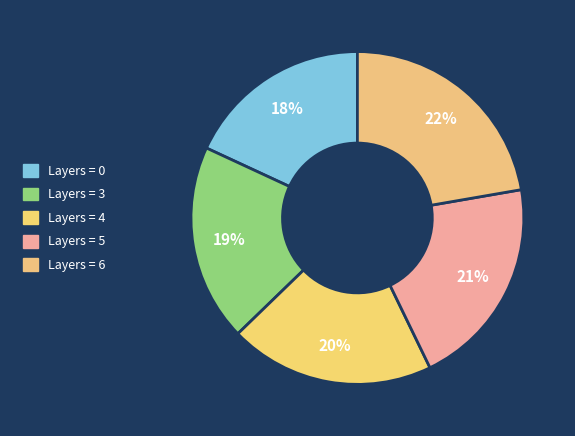

How many segments does this pie chart have?

5